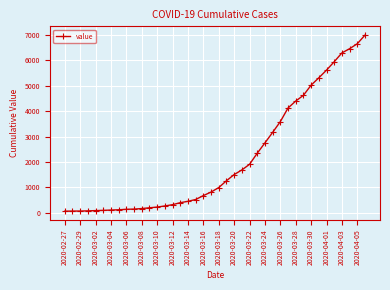

What is the difference between the maximum and minimum values?

6931